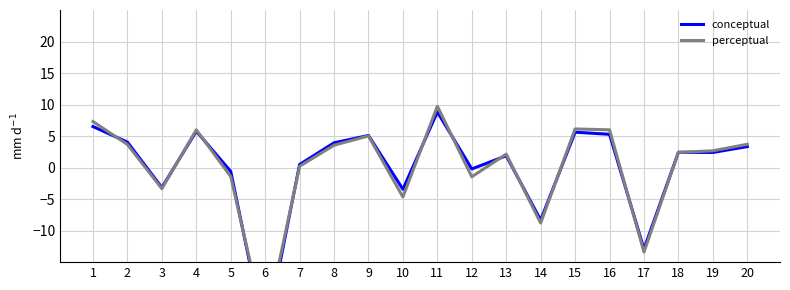

Reading left to right, list all the values displayed in this chart.

conceptual: 1=6.5	2=4.0	3=-3.2	4=5.8	5=-0.6	6=-26.9	7=0.5	8=3.9	9=5.1	10=-3.4	11=8.8	12=-0.2	13=1.9	14=-8.3	15=5.6	16=5.3	17=-12.9	18=2.4	19=2.4	20=3.3
perceptual: 1=7.3	2=3.7	3=-3.3	4=6.0	5=-1.4	6=-25.4	7=0.2	8=3.5	9=5.0	10=-4.7	11=9.7	12=-1.5	13=2.1	14=-8.8	15=6.1	16=6.0	17=-13.4	18=2.4	19=2.7	20=3.7